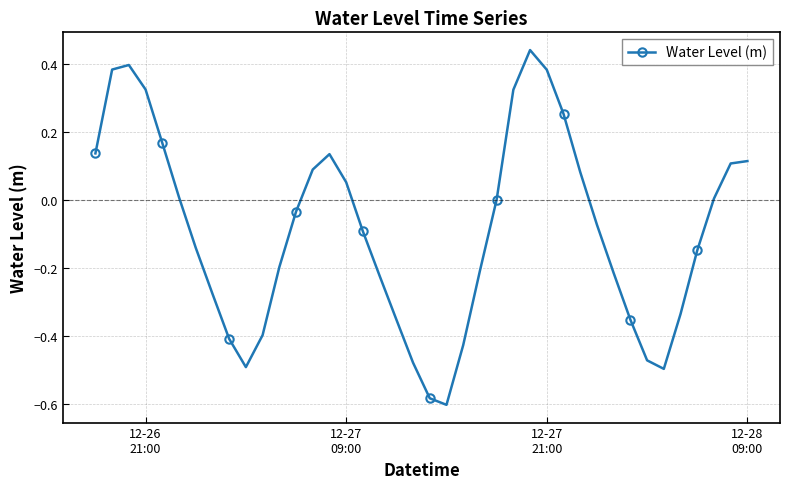

How many points are lower than both their immediate neighbors (excluding endpoints)?

3